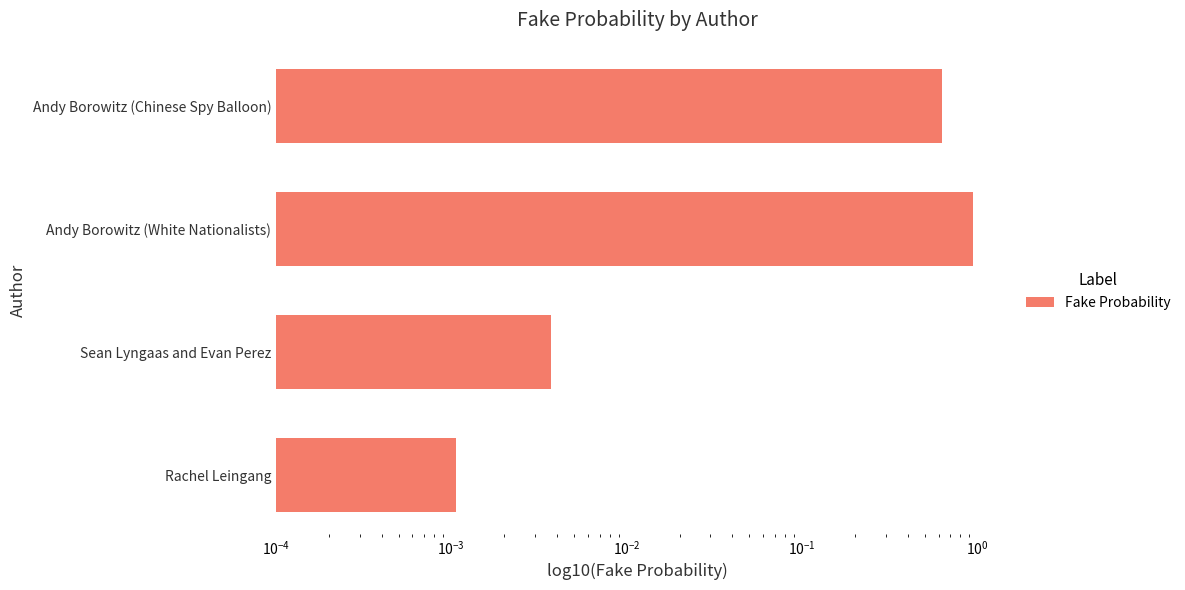

What is the difference between the second highest and minimum values?

0.6